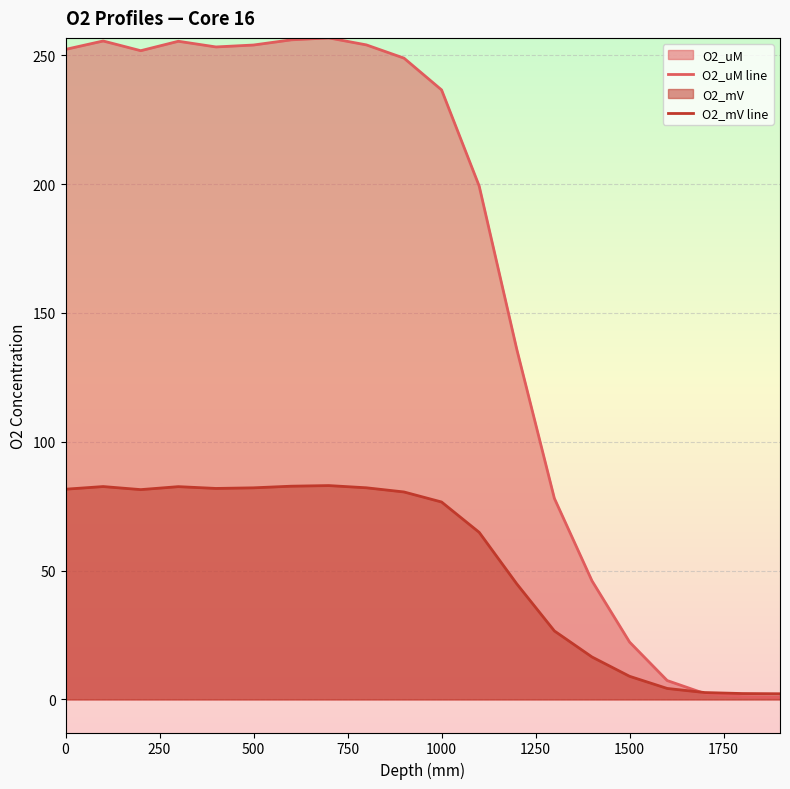

List the series in order of their peak value, highest first.

O2_uM line, O2_mV line